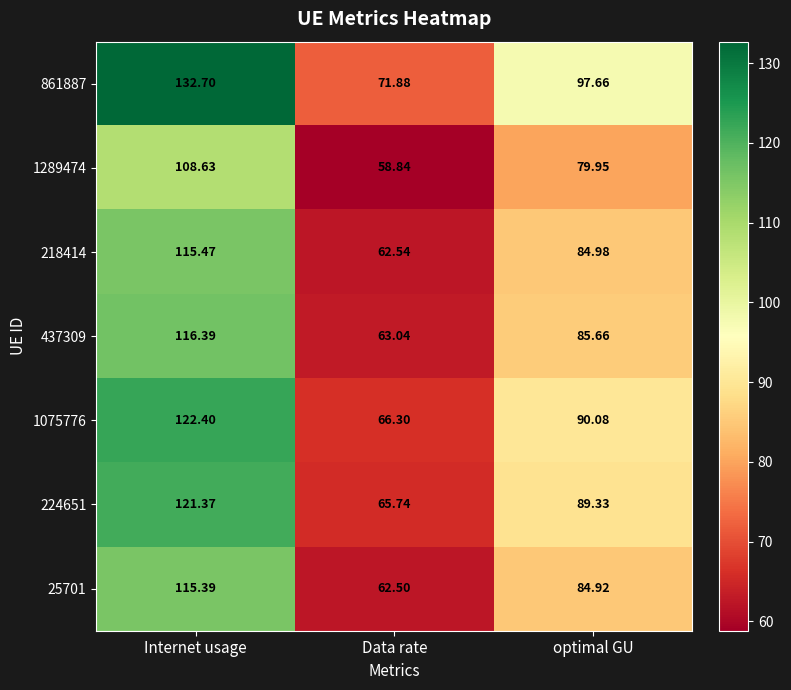

Rank the categories by 861887 value from highest to lowest.

Internet usage, optimal GU, Data rate